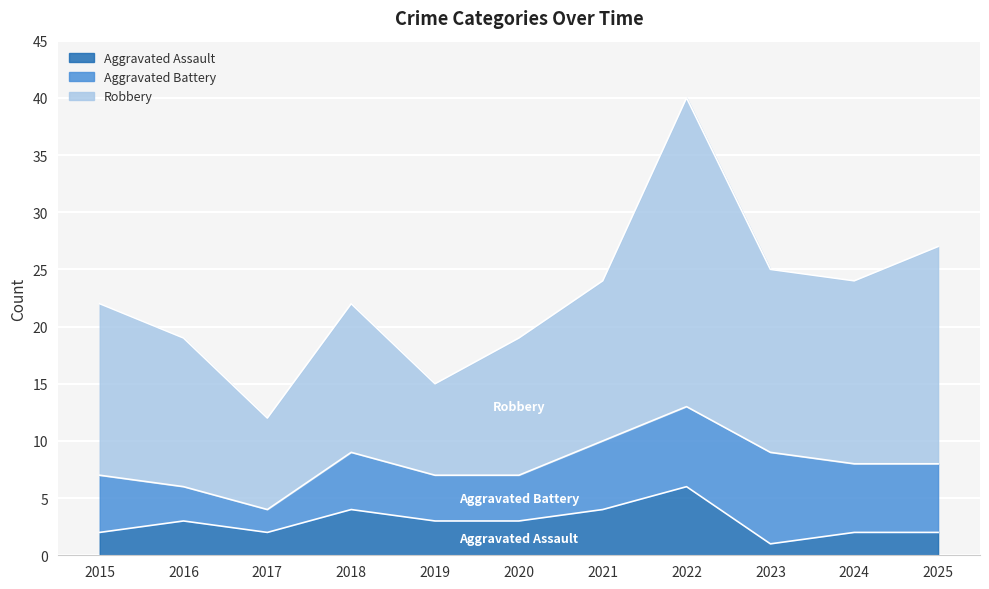

Which has a higher value, 2020 or 2016?

2020